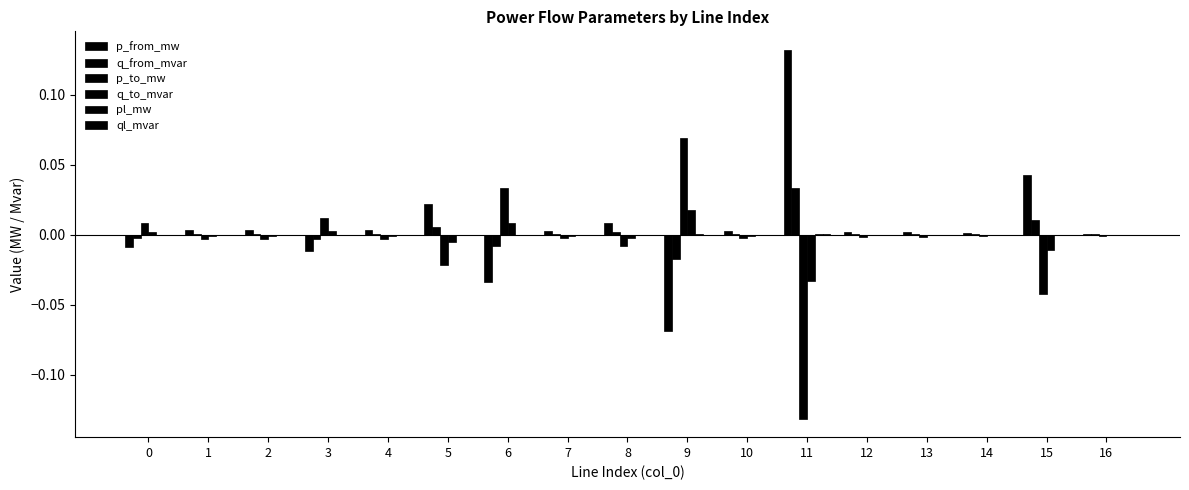

Are the bars horizontal?

No